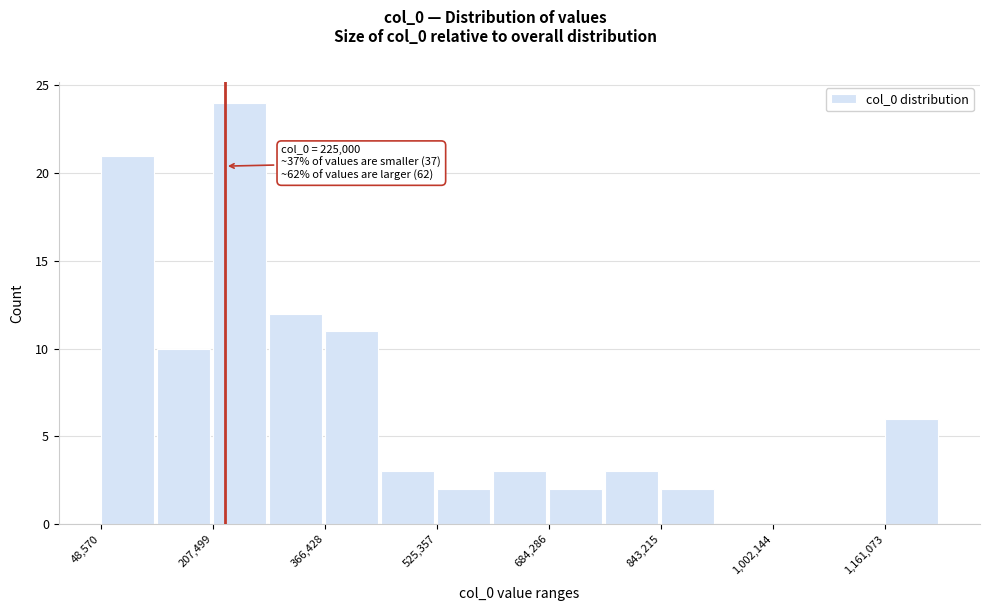

Read against the x-axis, roughly where is the centre of the tallest bar?

240000